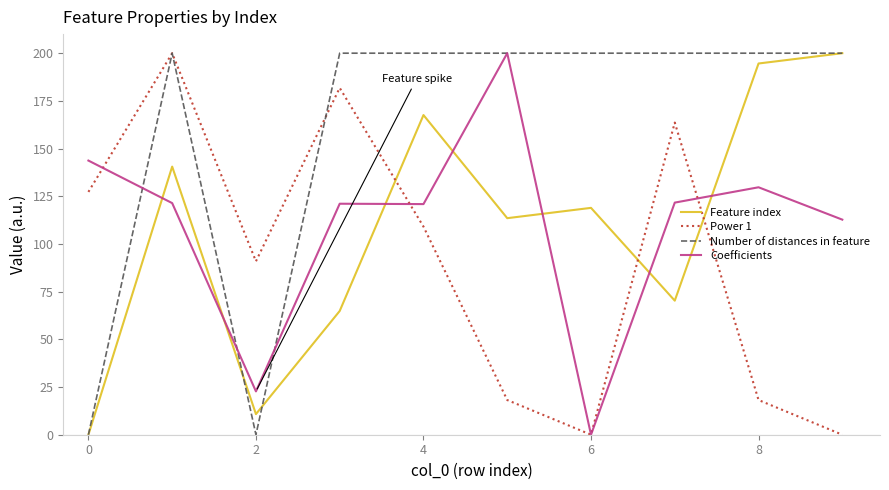

What is the highest value of the Power 1 series?

200.0